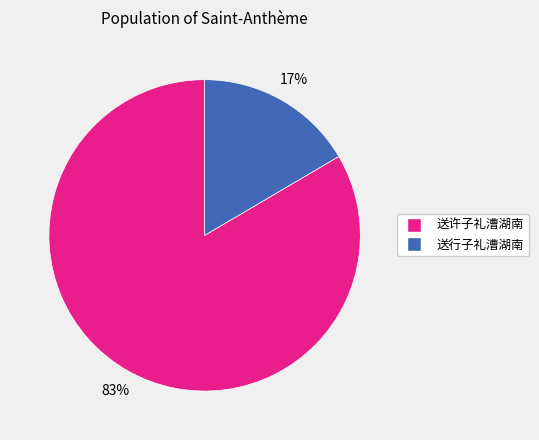

Does 送行子礼漕湖南 account for over 50% of the chart?

No